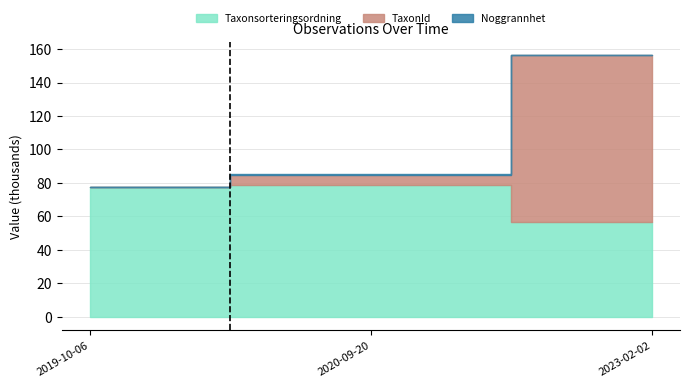

What is the difference between the second highest and minimum values in the Taxonsorteringsordning series?

21.1